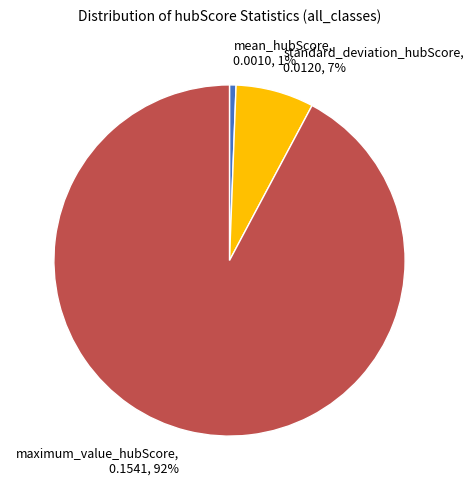

To the nearest percent, what is the average slice percentage?

33%